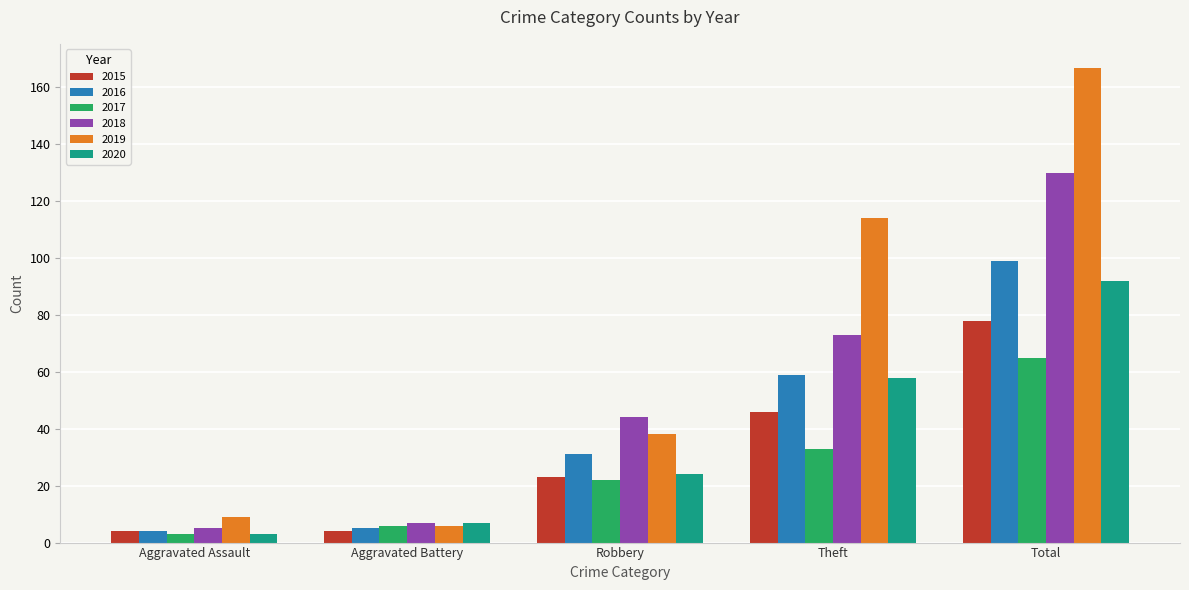

What is the highest value of the 2020 series?

92